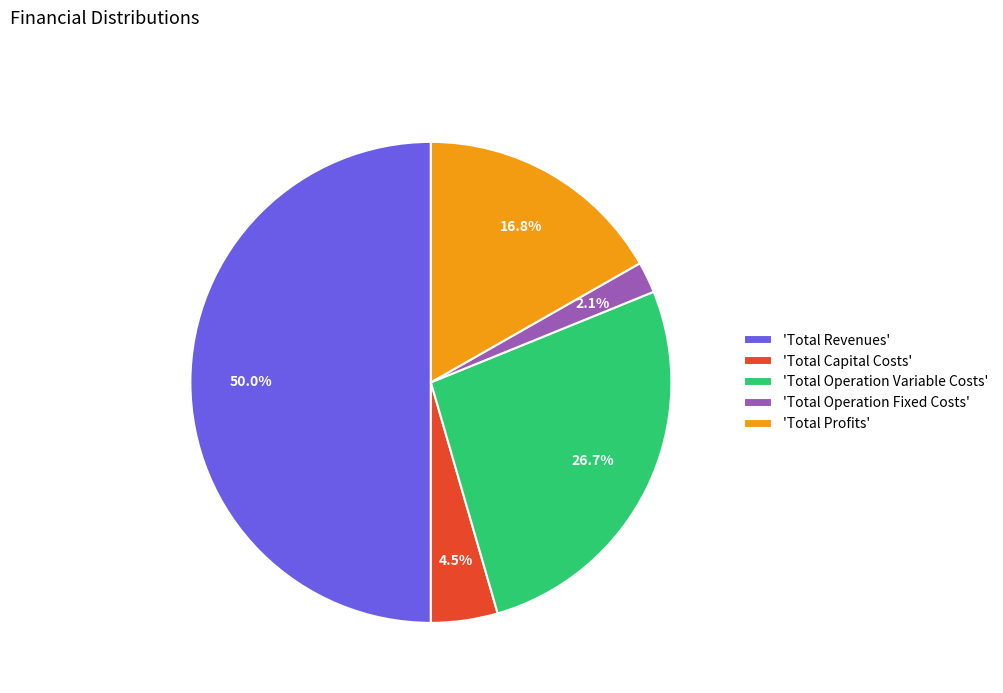

Which category has the smallest portion of the pie?

'Total Operation Fixed Costs'